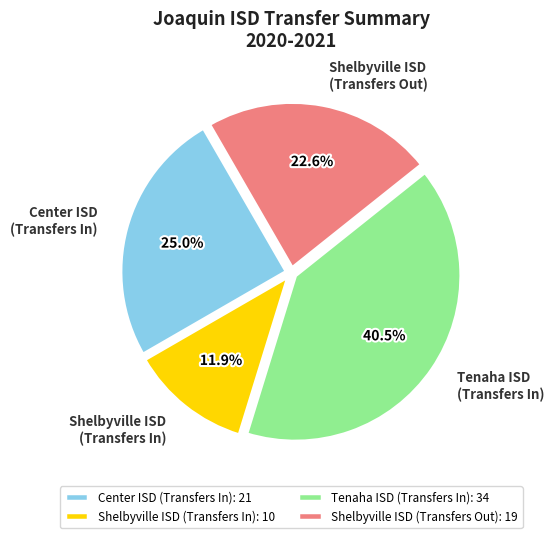

Approximately how many times larger is the value at Tenaha ISD (Transfers In) compared to Shelbyville ISD (Transfers In)?

3.4